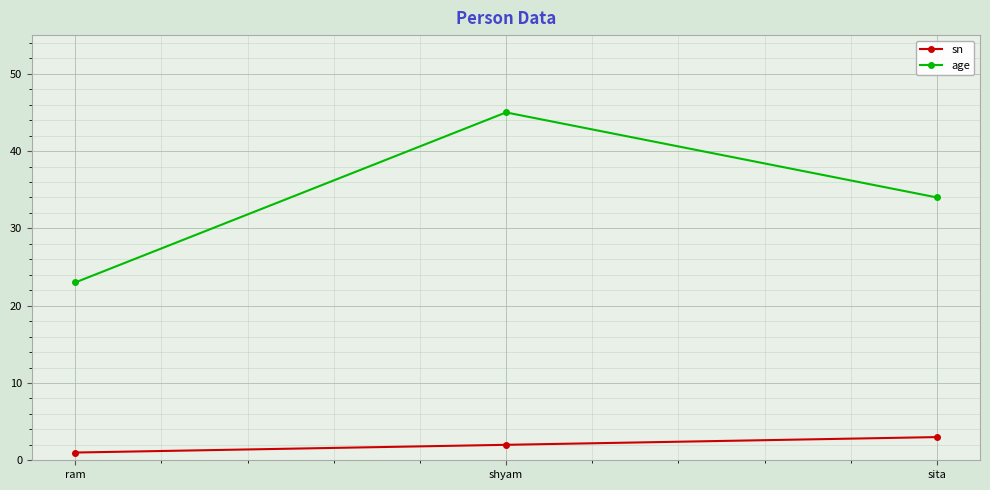

Does the chart have visible grid lines?

Yes